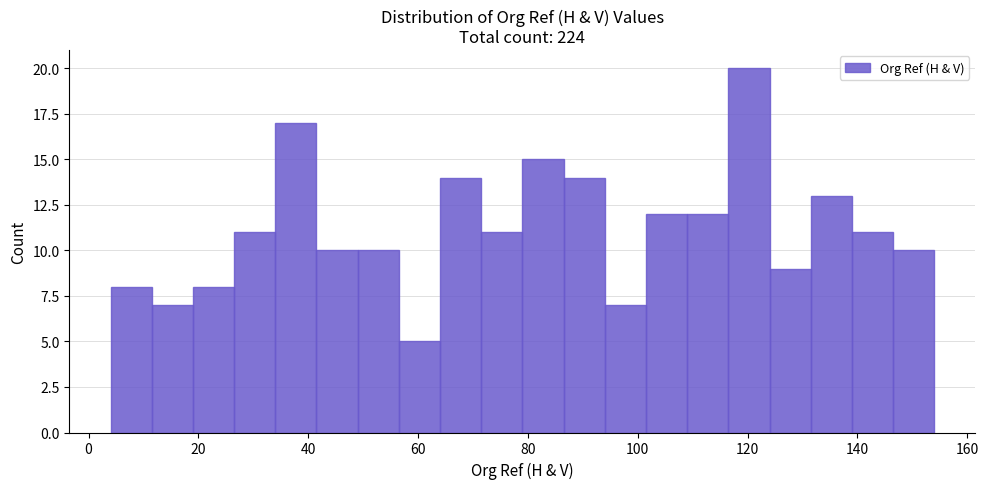

Read against the x-axis, roughly where is the centre of the tallest bar?

120